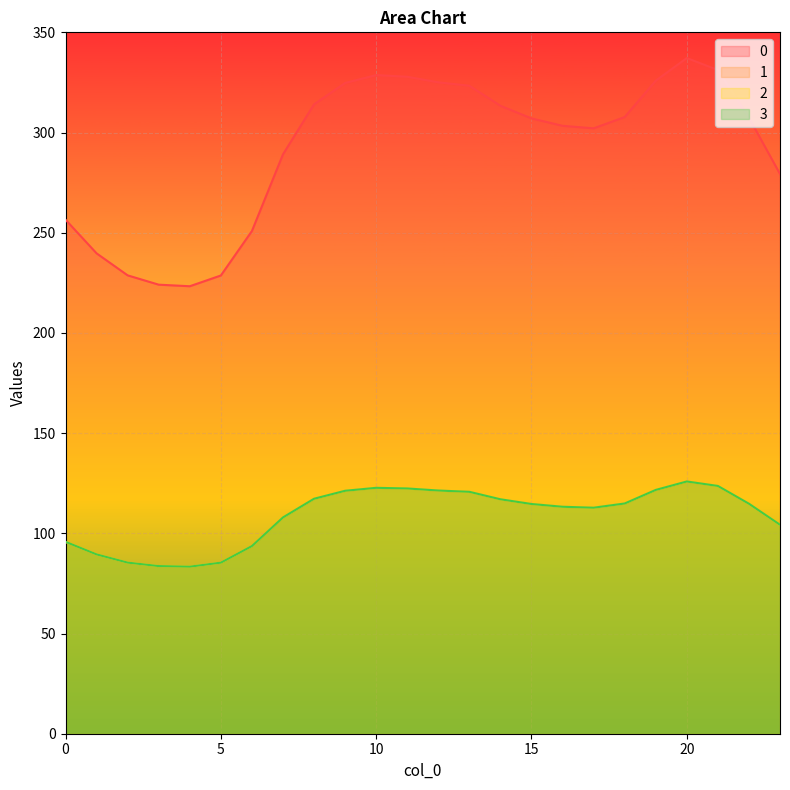

What is the difference between the maximum and minimum values in the 3 series?

42.5